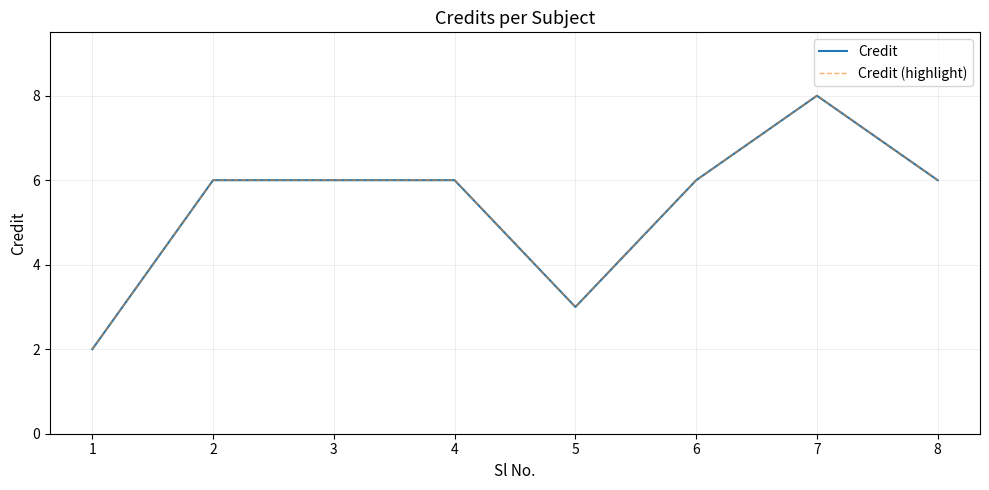

Is this an area chart (filled region under the line)?

No